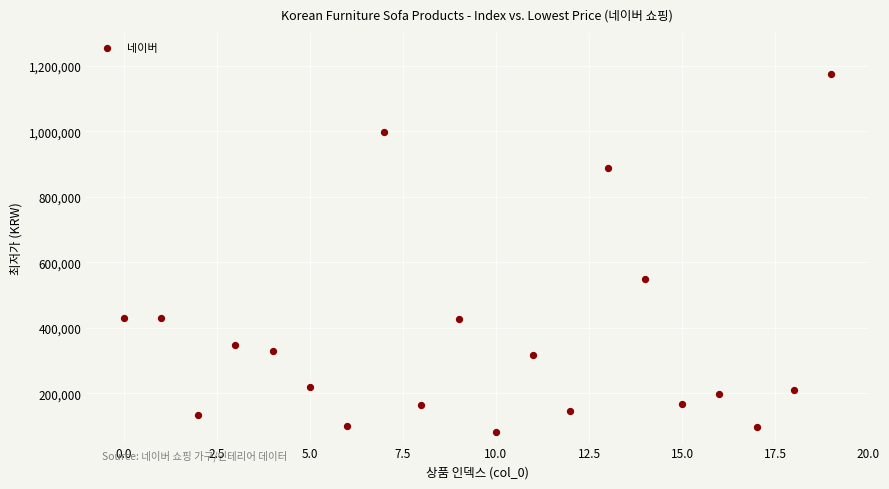

What is the range of Y values (max minus min)?

1091030